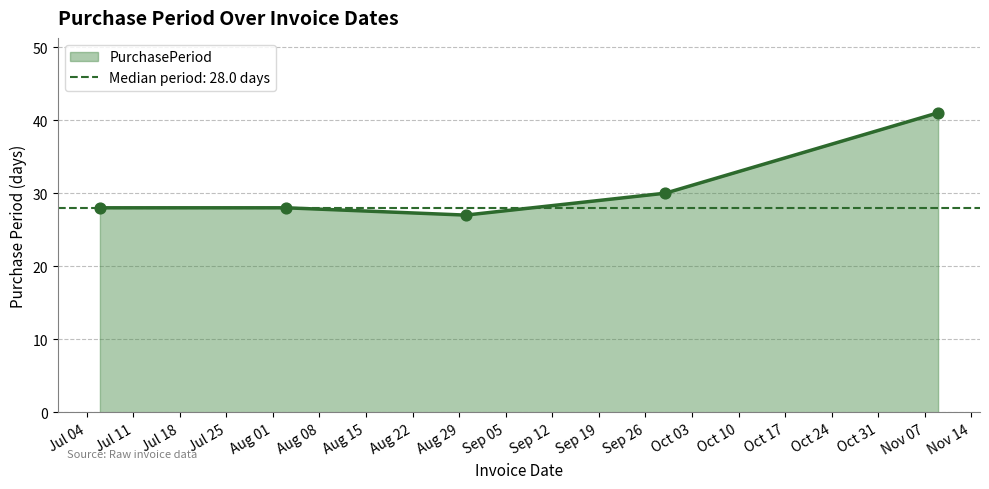

Approximately how many times larger is the value at 2017-09-29 compared to 2017-08-30?

1.1